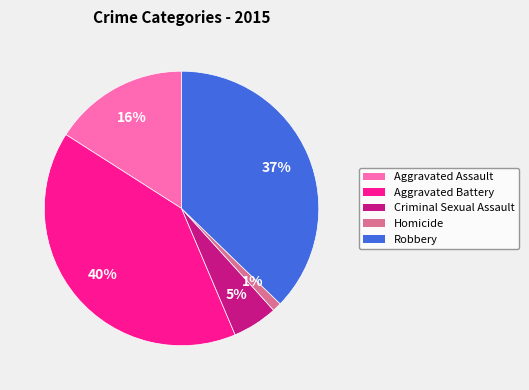

Rank the categories by value from lowest to highest.

Homicide, Criminal Sexual Assault, Aggravated Assault, Robbery, Aggravated Battery